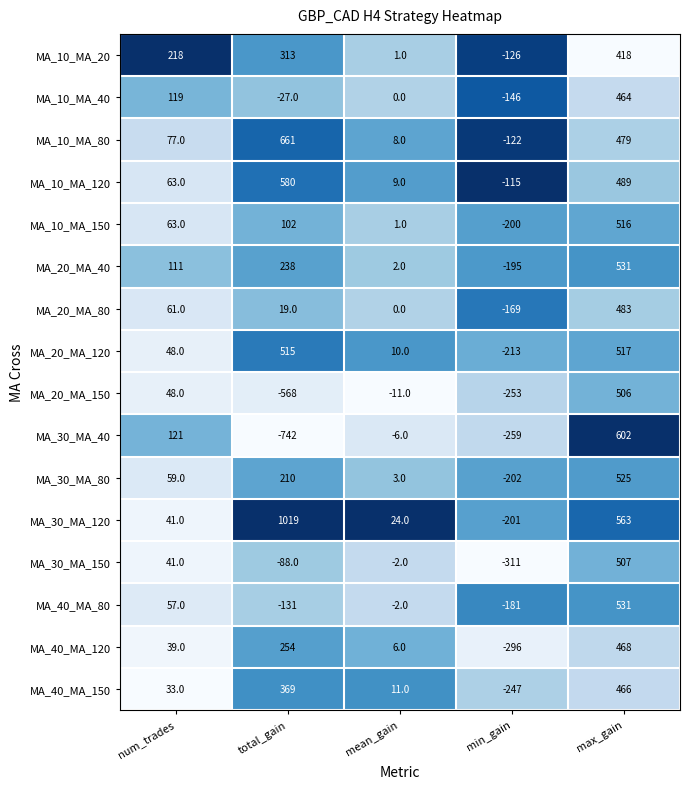

At which label does MA_20_MA_80 first exceed 19?

num_trades